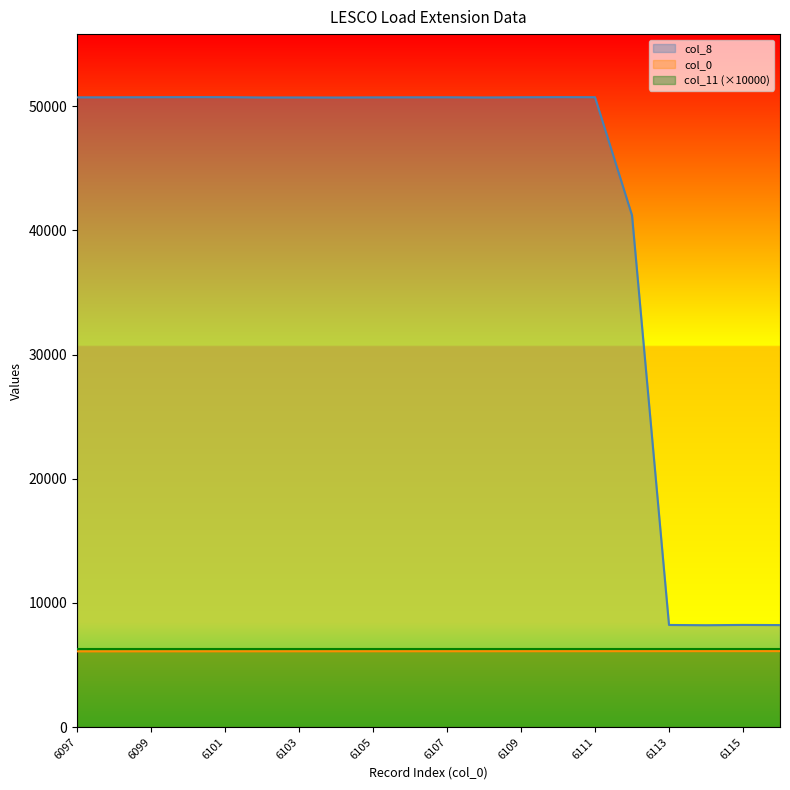

What is the greatest value displayed?

50737